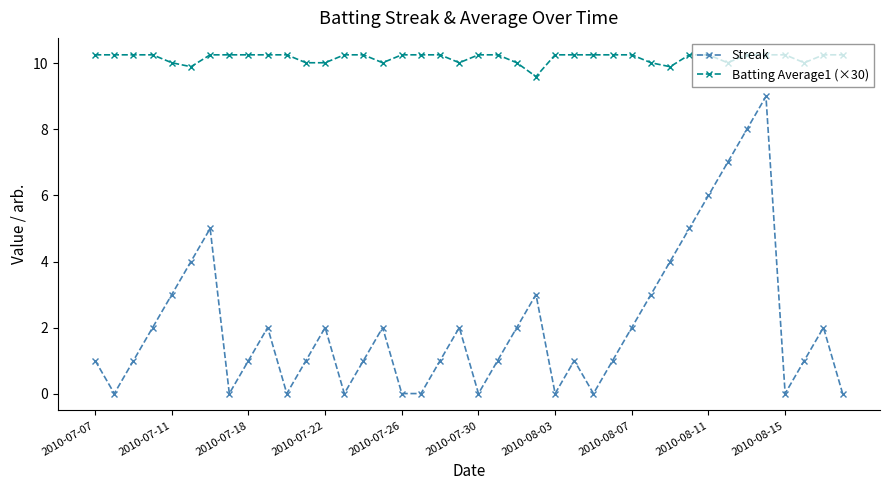

How many interior local peaks does the Streak series have?

9